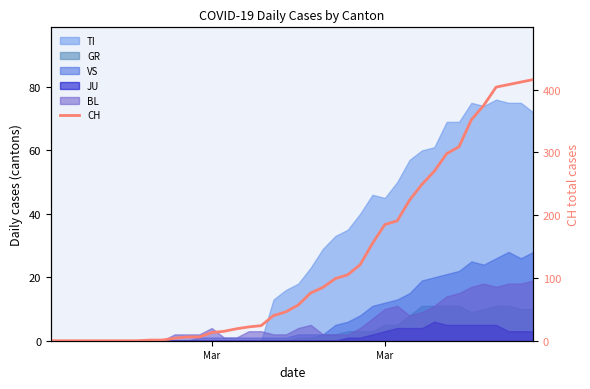

What is the sum of all values?

4988